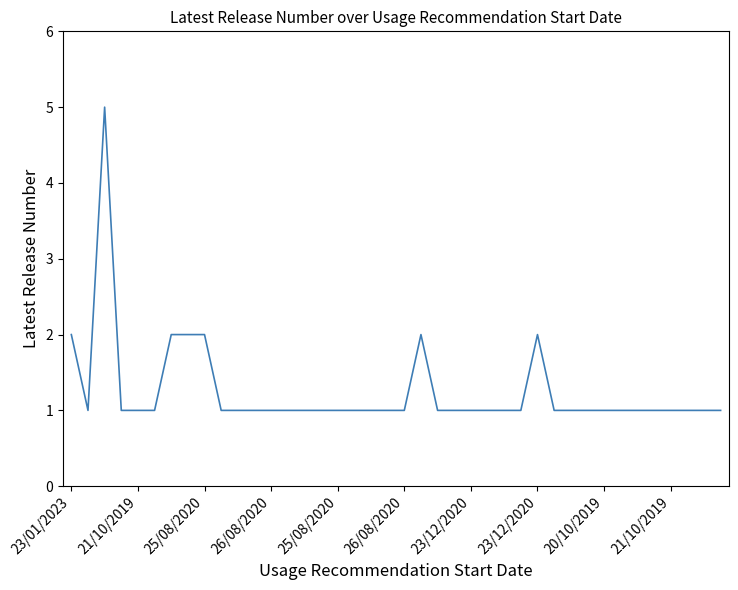

What is the difference between the maximum and minimum values?

4